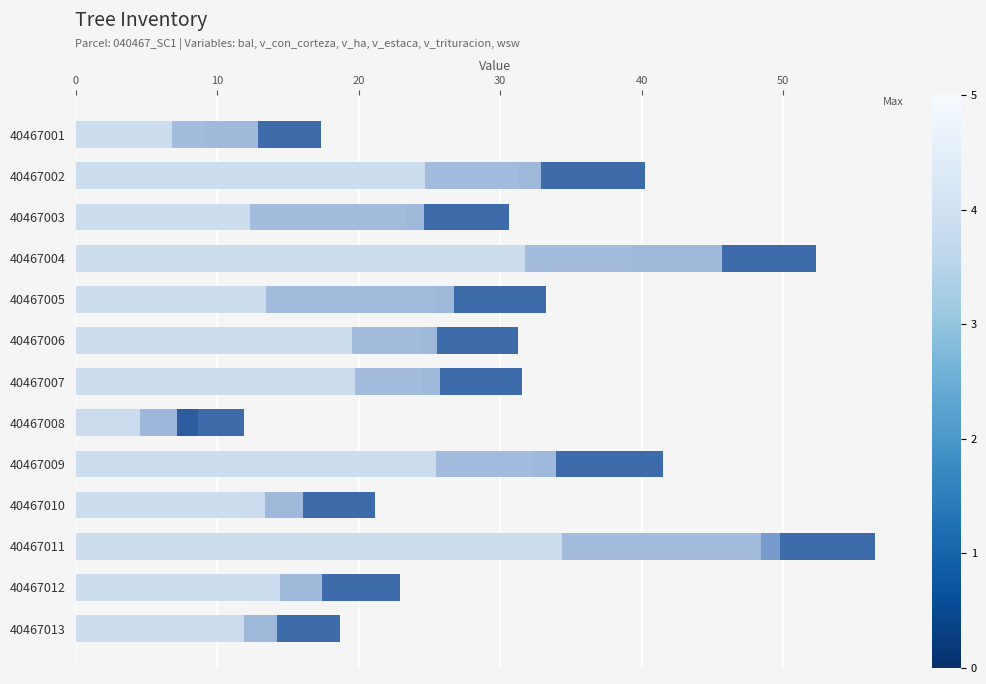

At 40467010, list the series in order from smallest to largest.

v_ha, bal, v_estaca, wsw, v_trituracion, v_con_corteza